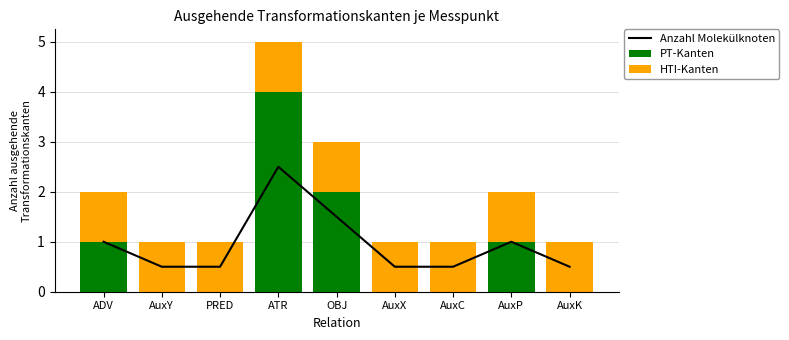

Which label corresponds to the largest value in the chart?

ATR